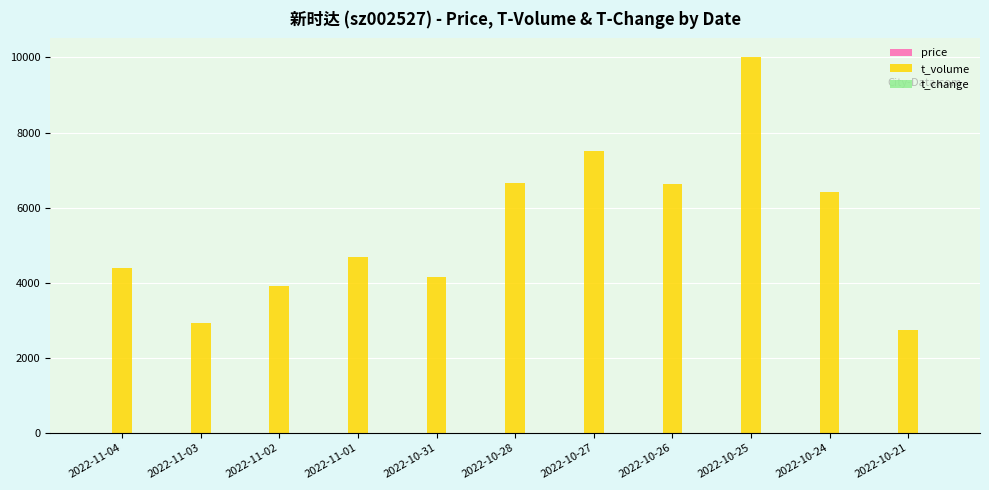

Between 2022-11-03 and 2022-10-24, which series saw the biggest shift?

t_volume